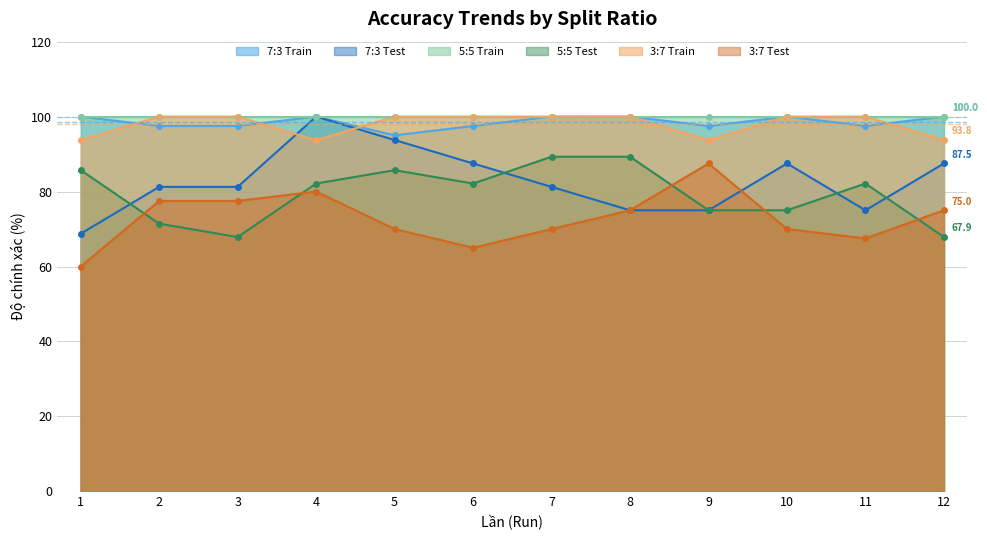

What is the lowest value of the 5:5 Test series?

67.9